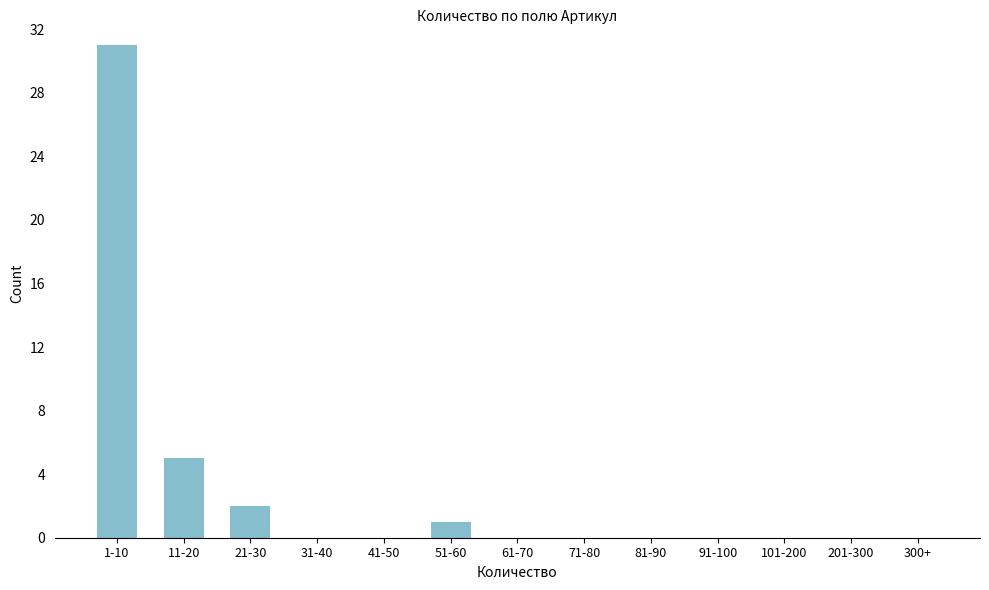

Reading right to left, transcribe all the data shown in this chart.

300+=0	201-300=0	101-200=0	91-100=0	81-90=0	71-80=0	61-70=0	51-60=1	41-50=0	31-40=0	21-30=2	11-20=5	1-10=31